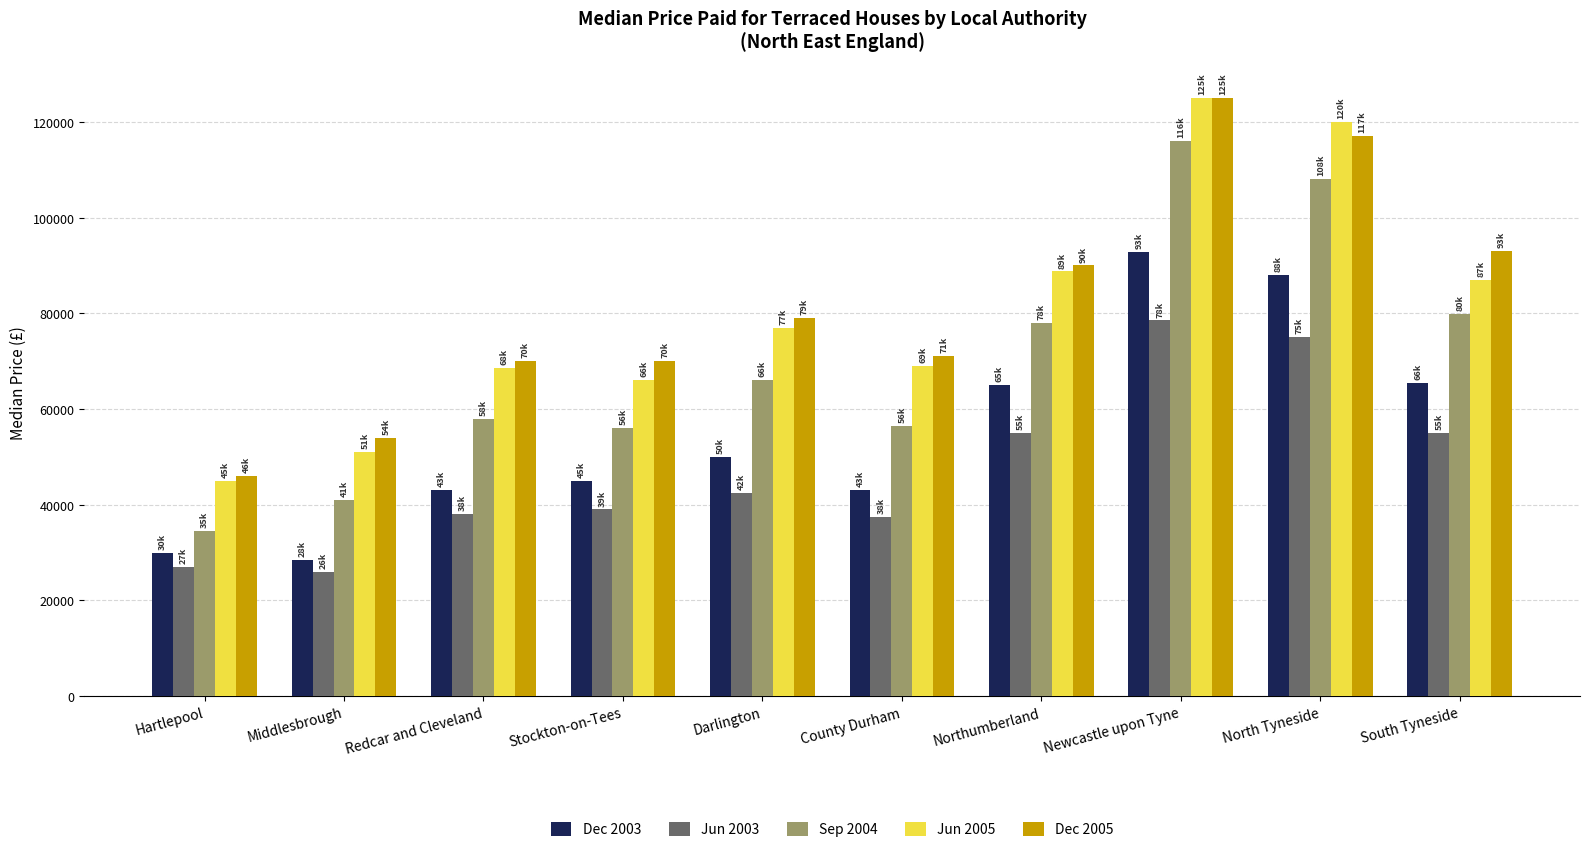

At Stockton-on-Tees, list the series in order from smallest to largest.

Jun 2003, Dec 2003, Sep 2004, Jun 2005, Dec 2005